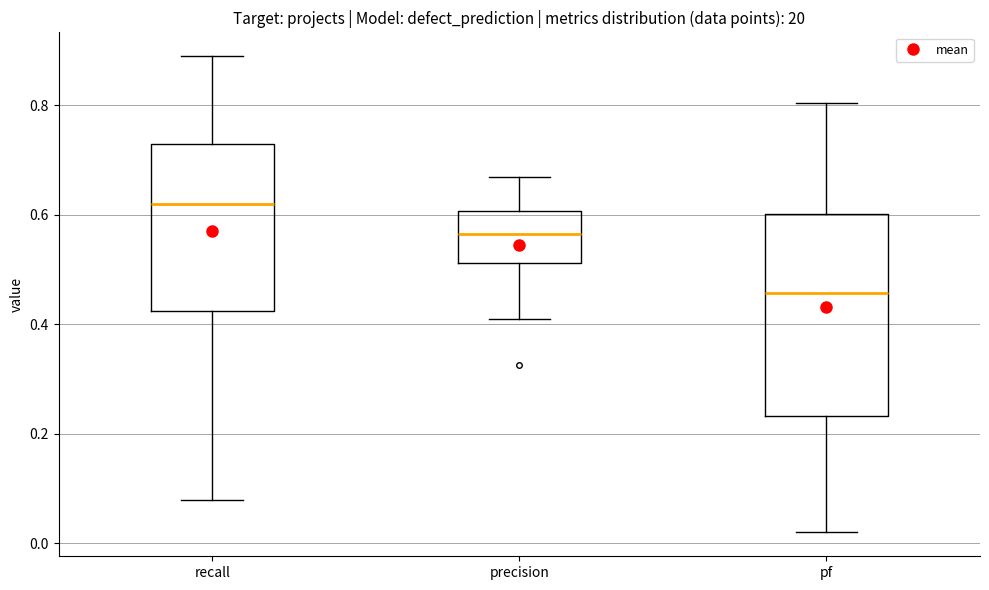

Reading left to right, read every box against the y-axis: the position of its median line, the range the box covers, and the ends of its whiskers. The values are not printed on the chart, so give them approximately, as read against the axis.

recall: median 0.62, box 0.42 to 0.74, whiskers 0.08 to 0.90
precision: median 0.56, box 0.52 to 0.60, whiskers 0.42 to 0.68
pf: median 0.46, box 0.24 to 0.60, whiskers 0.02 to 0.80